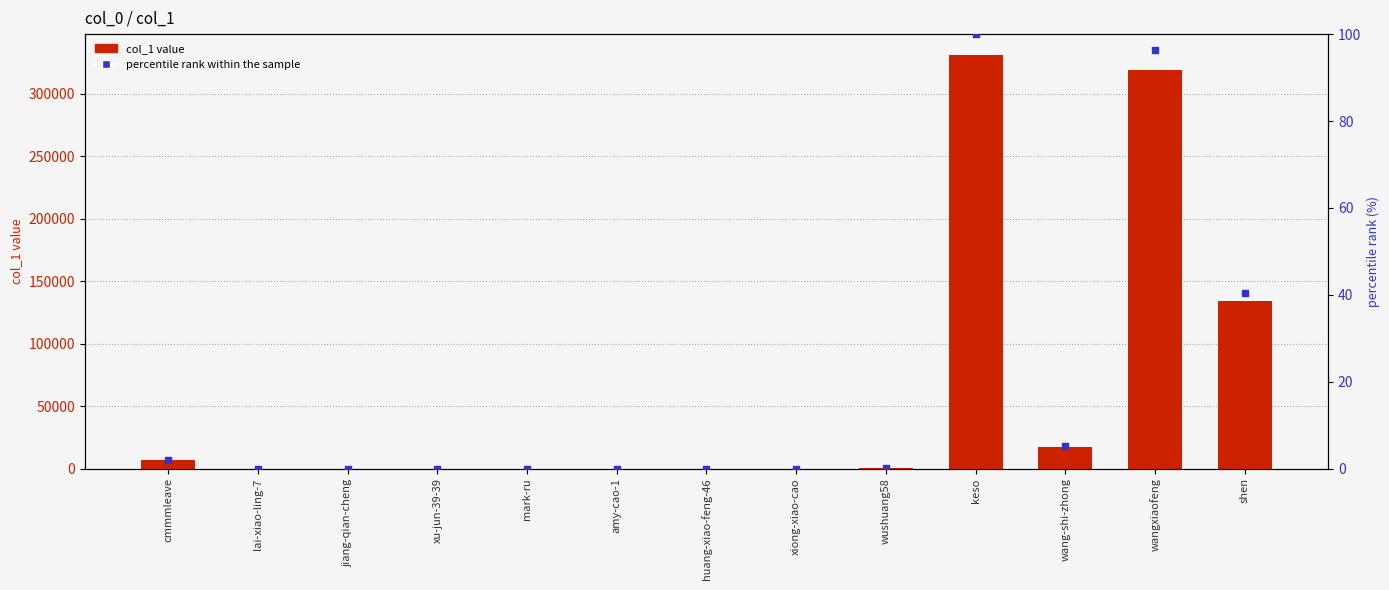

What is the total value across all series at wangxiaofeng?

319381.4